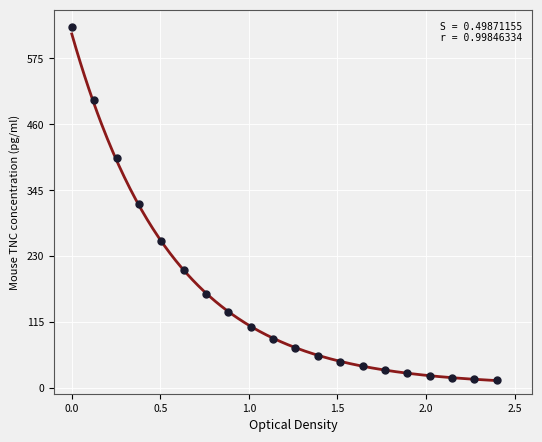

What is the range of Y values (max minus min)?

616.7